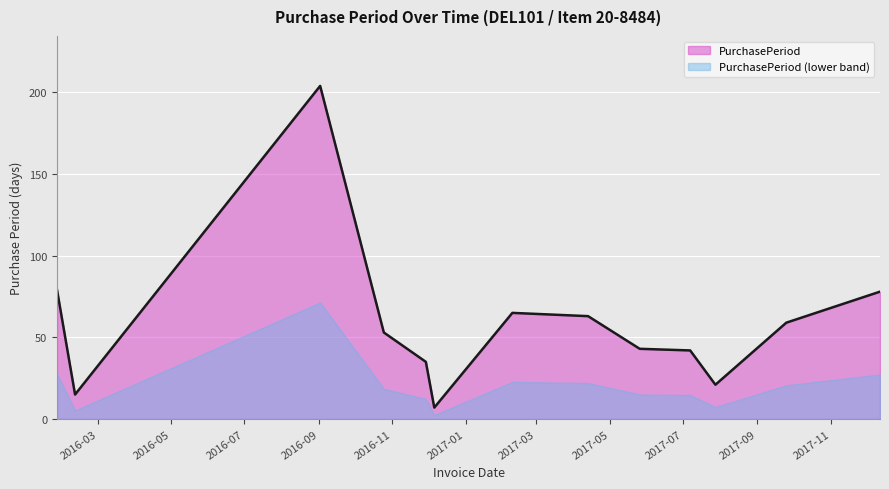

Count the number of data series in this chart.

2